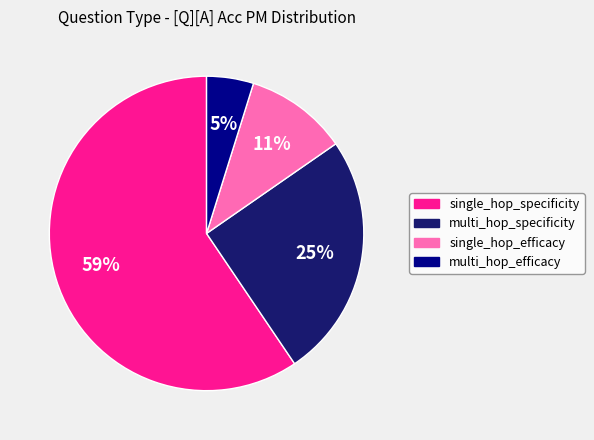

Do multi_hop_efficacy and single_hop_specificity together represent more than half of the pie?

Yes